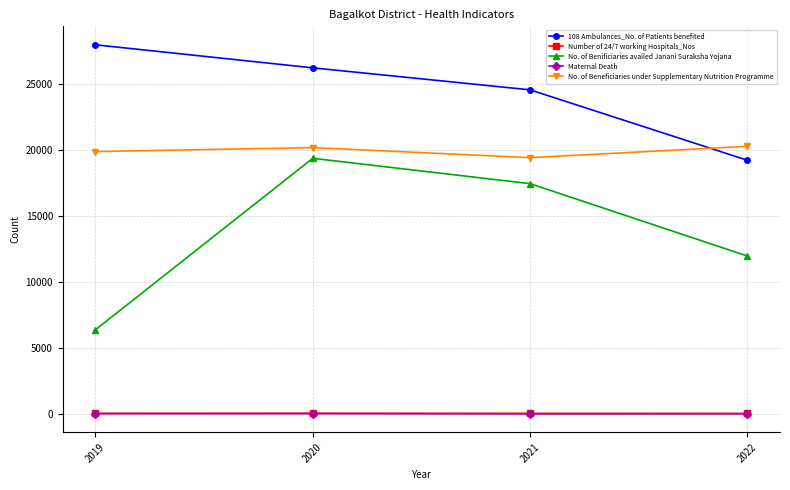

Rank the categories by 108 Ambulances_No. of Patients benefited value from highest to lowest.

2019, 2020, 2021, 2022